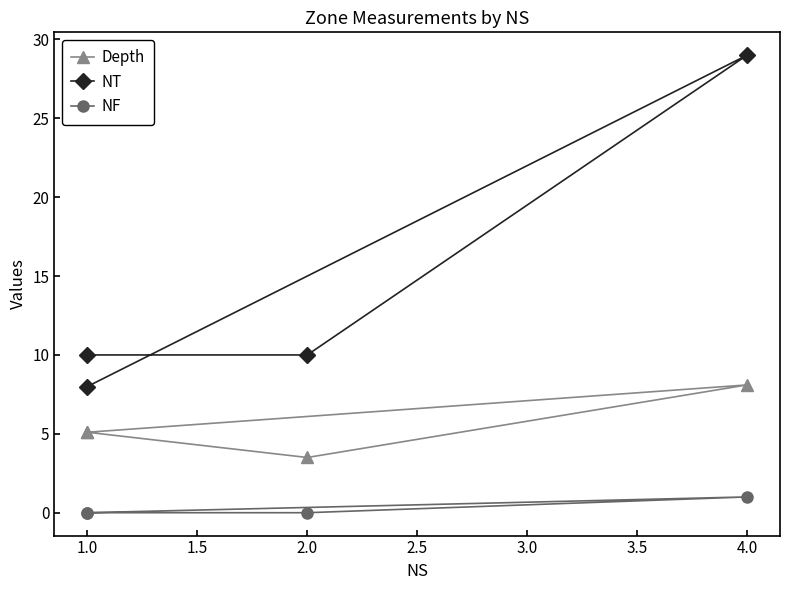

What are all the series names shown in the legend?

Depth, NT, NF